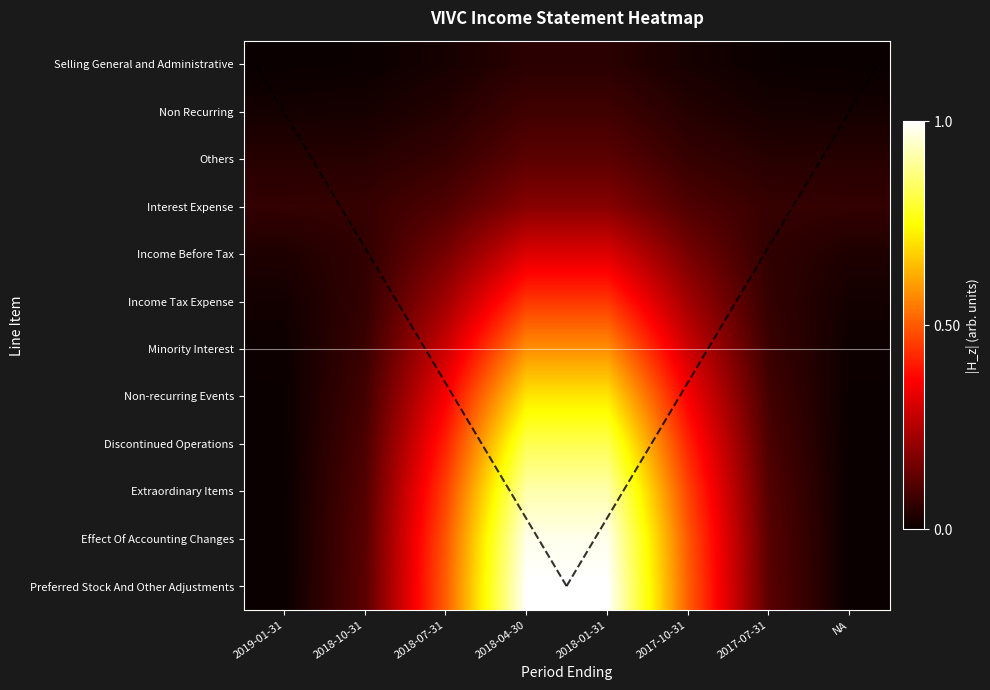

Which label corresponds to the smallest value in the chart?

2019-01-31